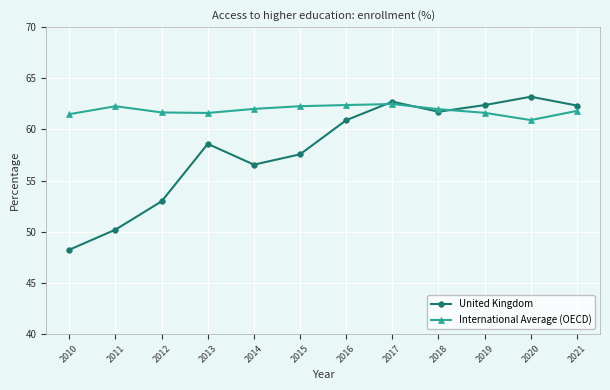

Is the value of International Average (OECD) at 2018 greater than the value of United Kingdom at 2012?

Yes